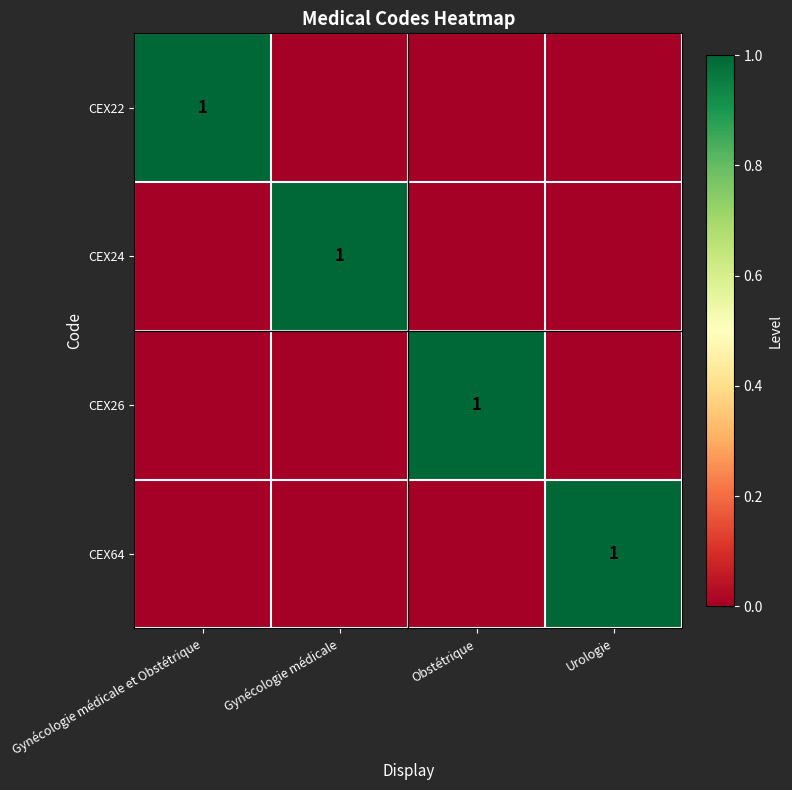

The CEX22 series shows 1 at Gynécologie médicale et Obstétrique. True or false?

True